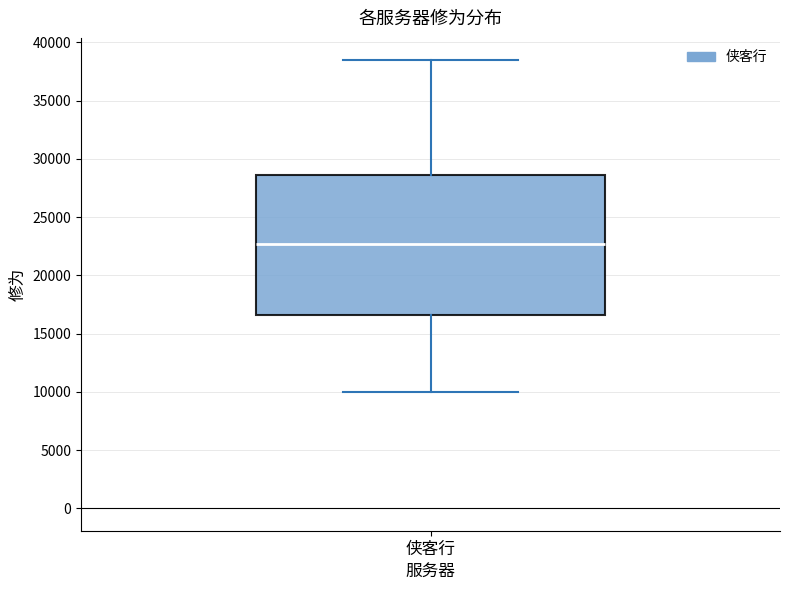

Where does the median line of the box for 侠客行 sit on the y-axis? The values are not printed on the chart, so give them approximately, as read against the axis.

22500